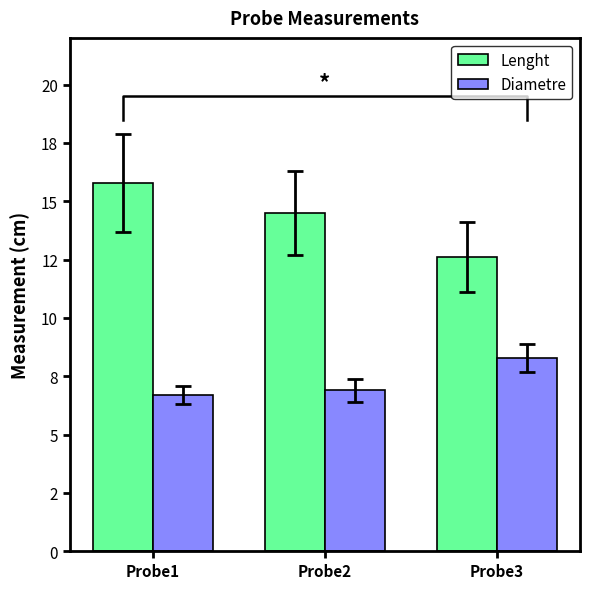

Reading left to right, list all the values displayed in this chart.

Lenght: Probe1=15.8	Probe2=14.5	Probe3=12.6
Diametre: Probe1=6.7	Probe2=6.9	Probe3=8.3